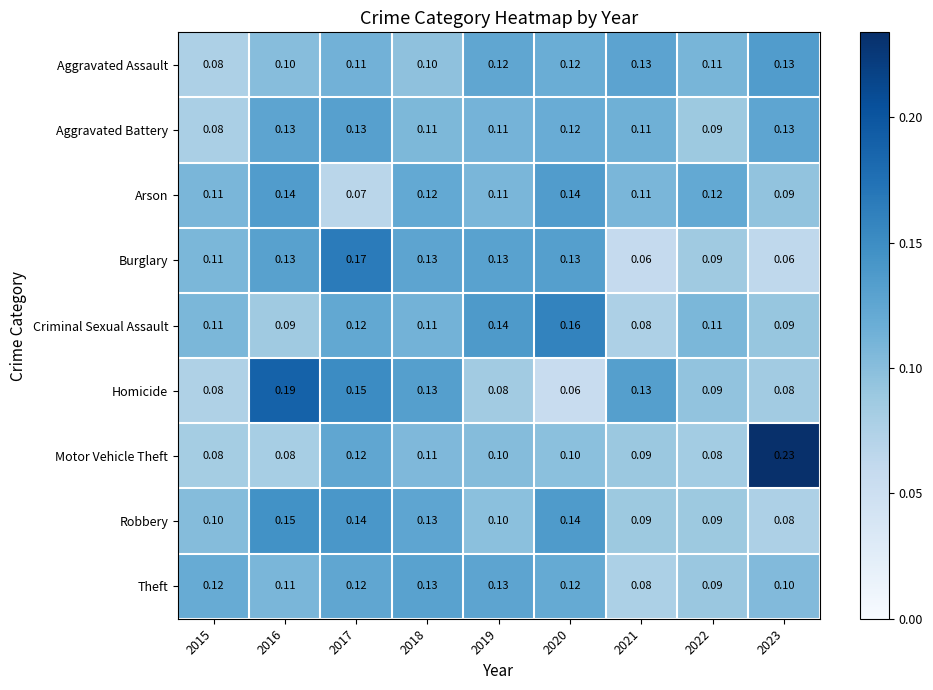

Is the value of Burglary at 2017 greater than the value of Arson at 2023?

Yes